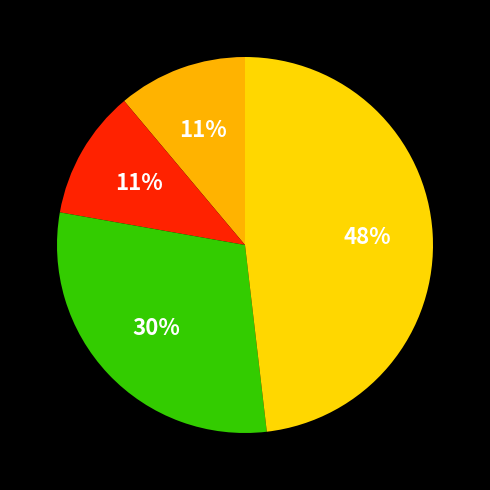

Count the number of slices in the pie.

4